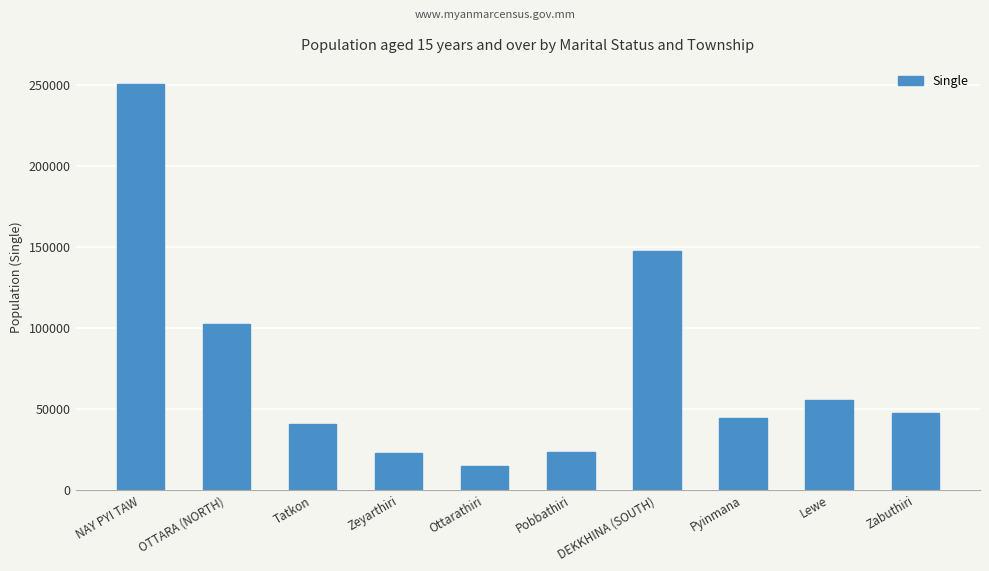

What is the label of the 9th bar from the right?

OTTARA (NORTH)